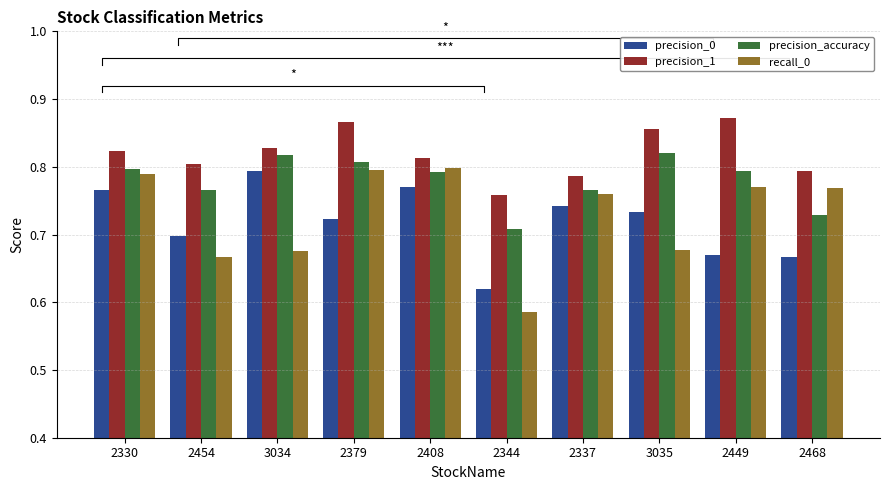

How many bars are there in total?

40